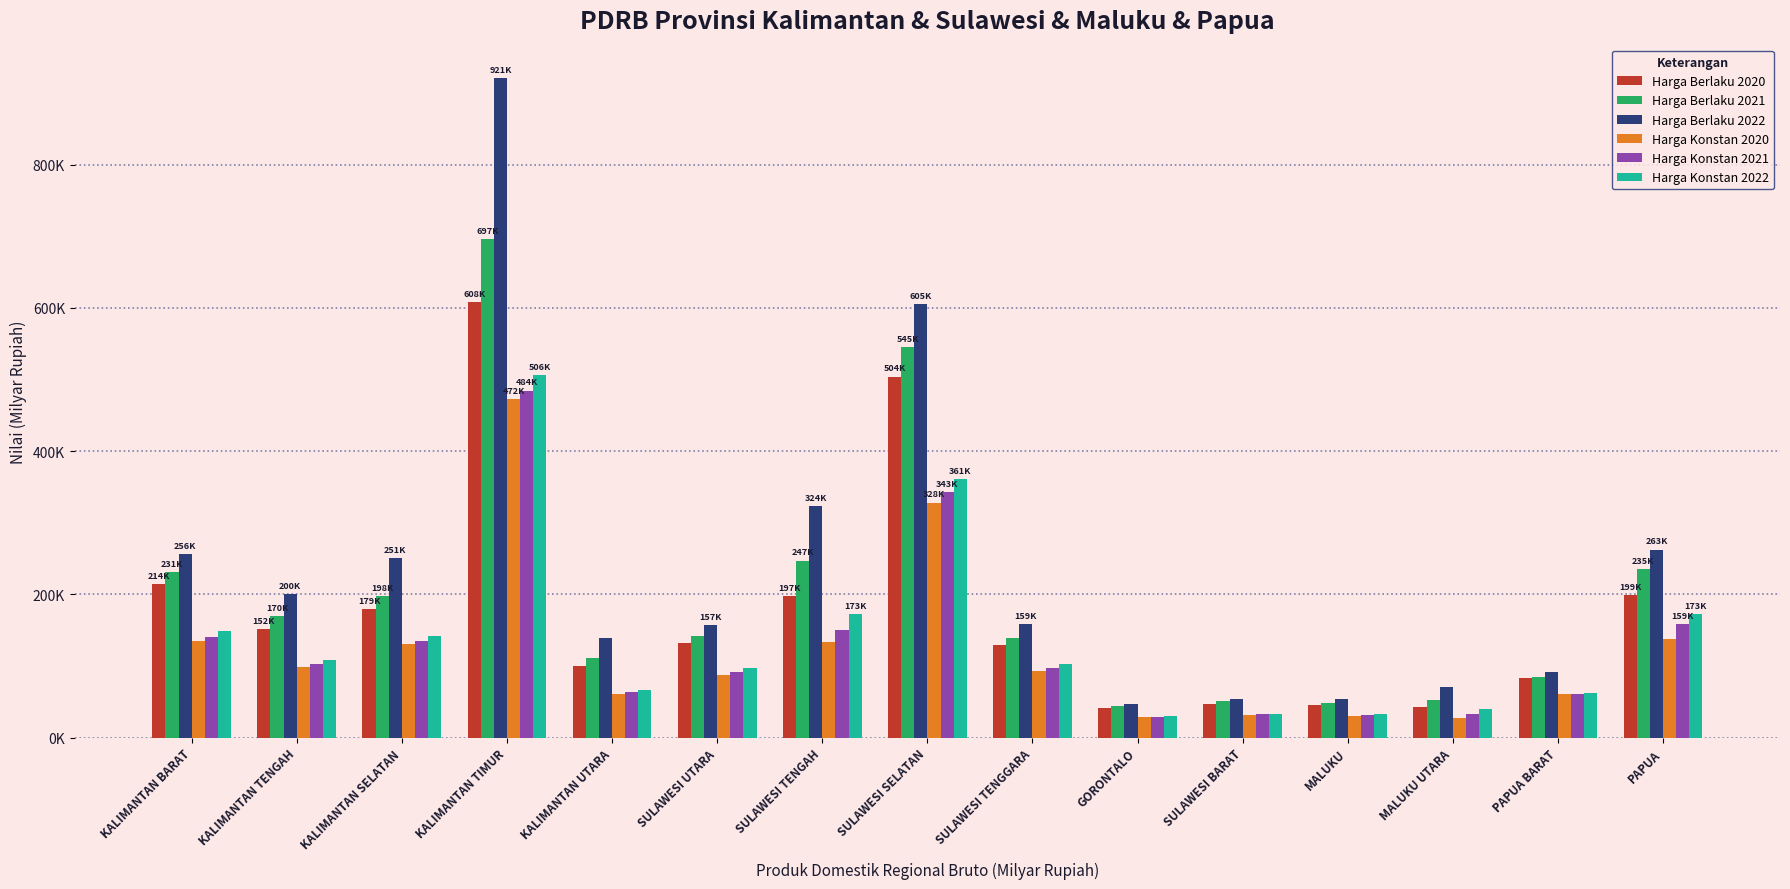

Which series changed the most between KALIMANTAN BARAT and KALIMANTAN UTARA?

Harga Berlaku 2021